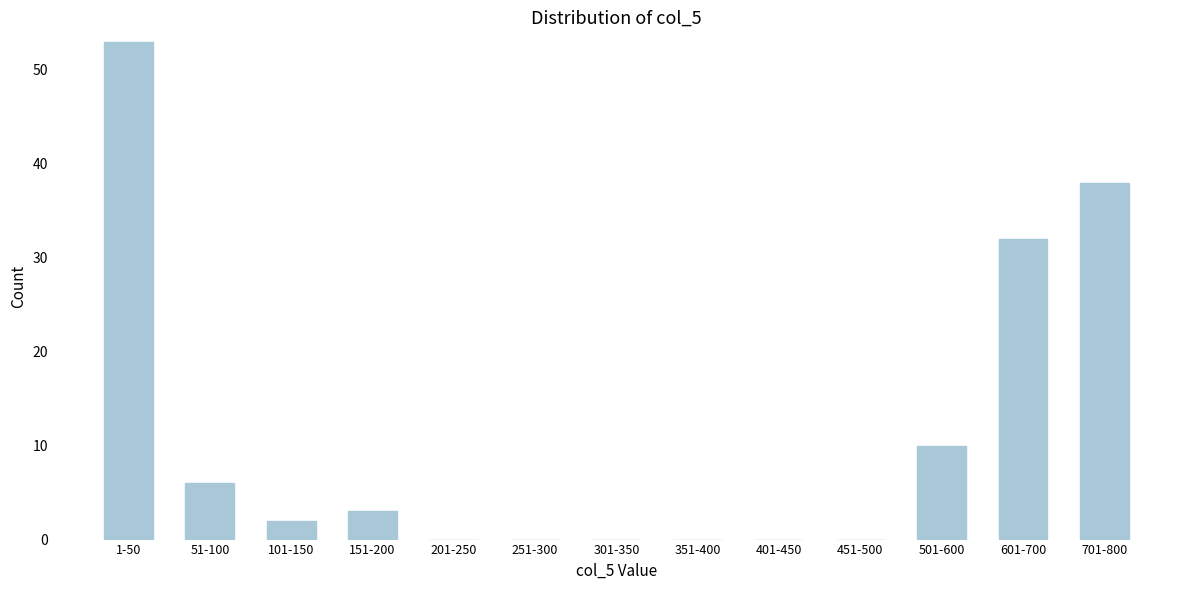

Reading left to right, transcribe all the data shown in this chart.

1-50=53	51-100=6	101-150=2	151-200=3	201-250=0	251-300=0	301-350=0	351-400=0	401-450=0	451-500=0	501-600=10	601-700=32	701-800=38